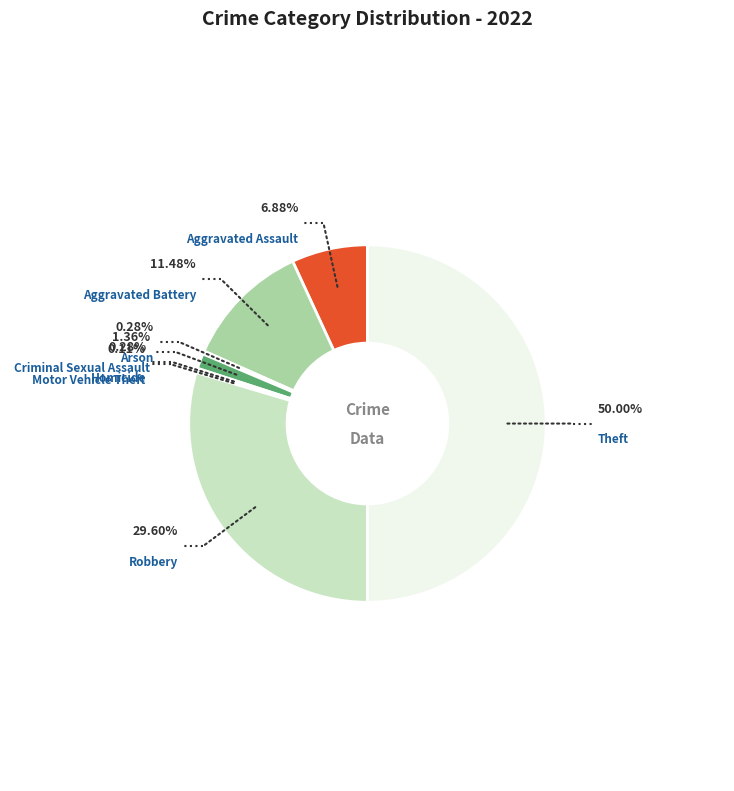

How many segments does this pie chart have?

8